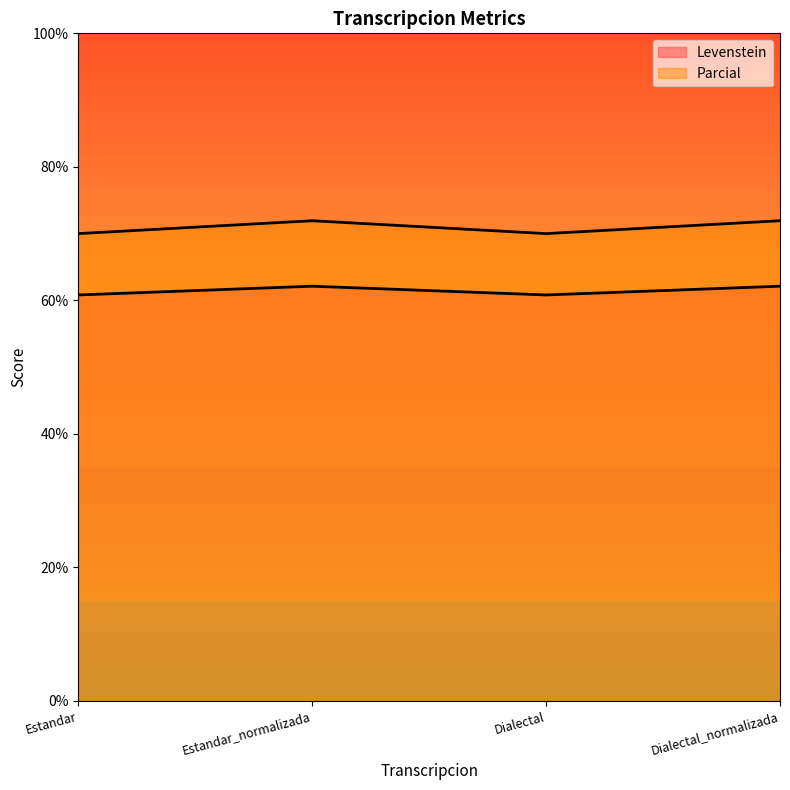

In Levenstein, how many points are lower than both neighbors (excluding endpoints)?

1